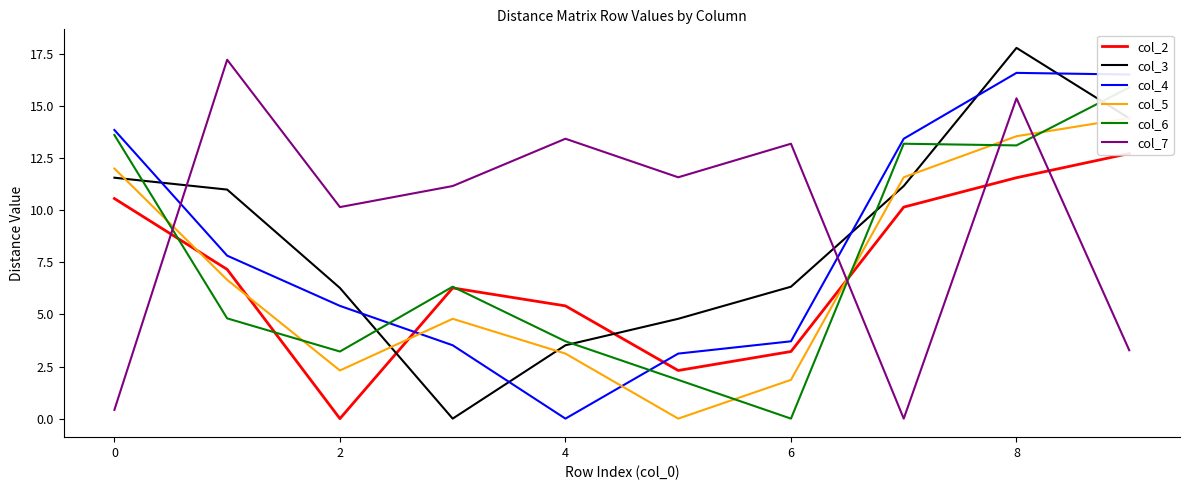

How many data points in col_7 are less than 11?

4